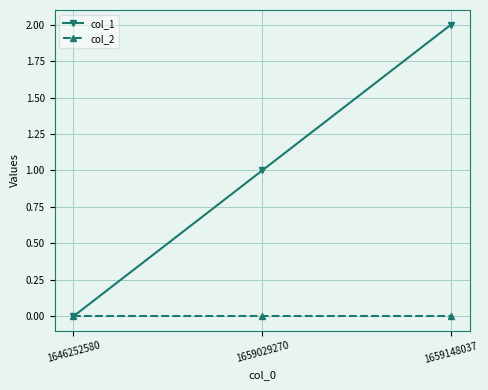

Reading left to right, what are all the values shown in this chart?

col_1: 0	1	2
col_2: 0	0	0